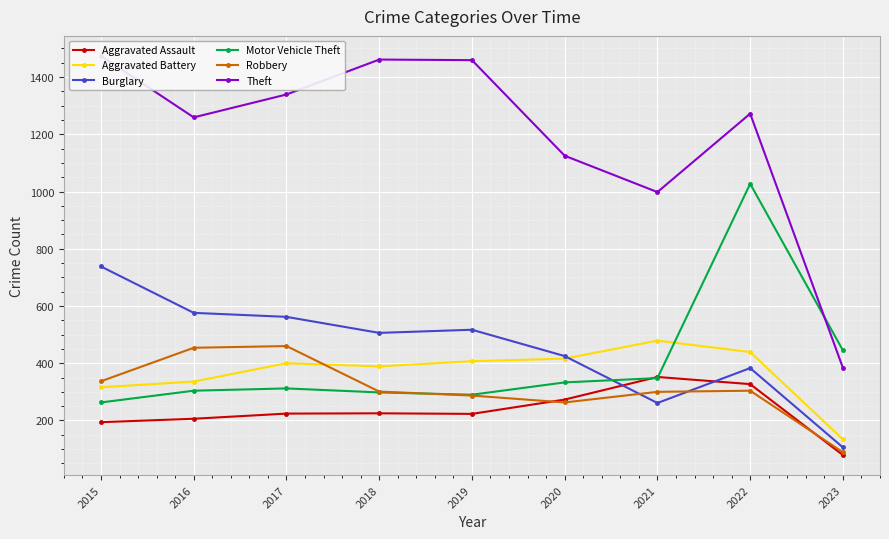

The value of Burglary at 2023 is 23. True or false?

False